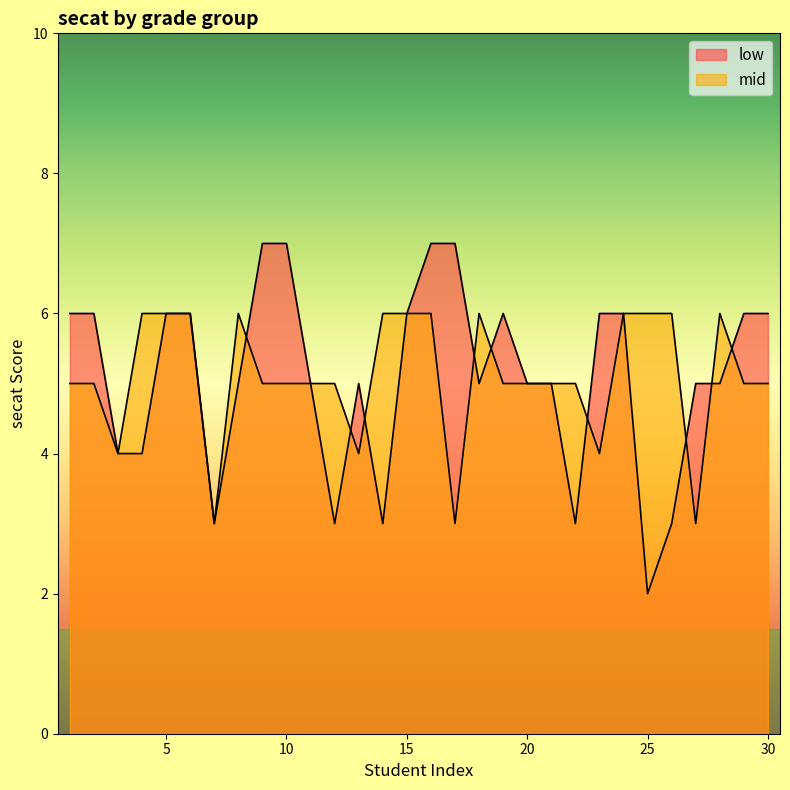

Count the mid values in the range 5 to 6.

24